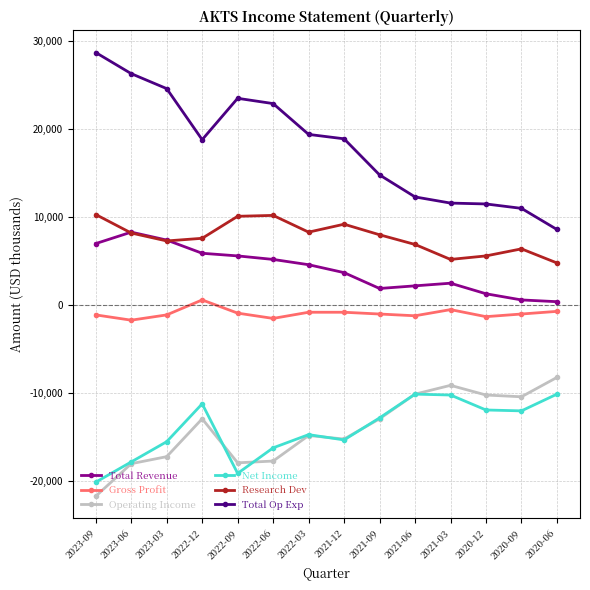

Rank the series at 2020-09 from lowest to highest value.

Net Income, Operating Income, Gross Profit, Total Revenue, Research Dev, Total Op Exp